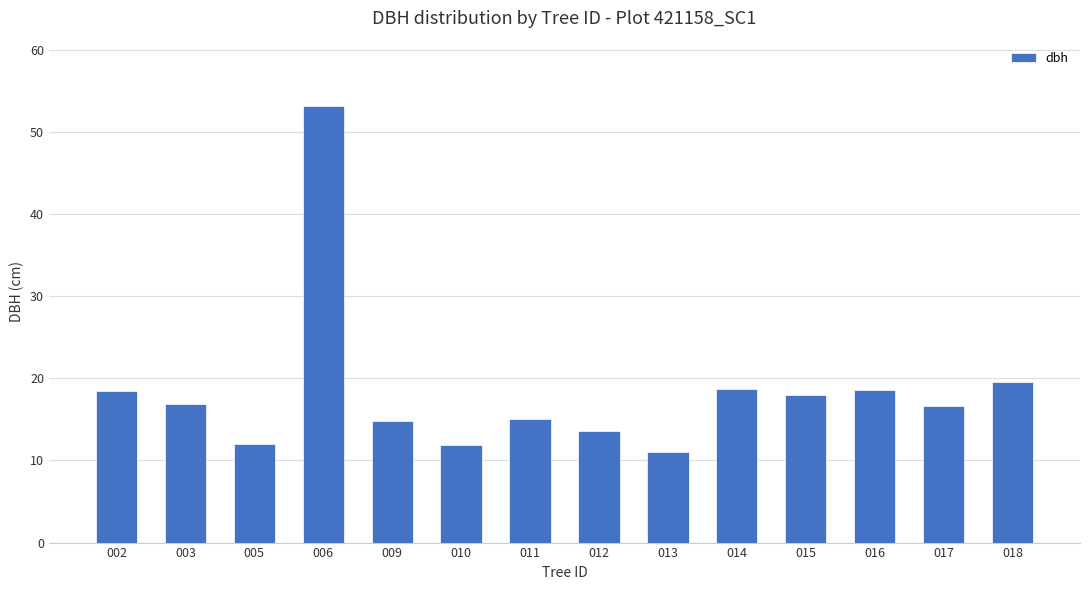

What value does the data have at 012?

13.6